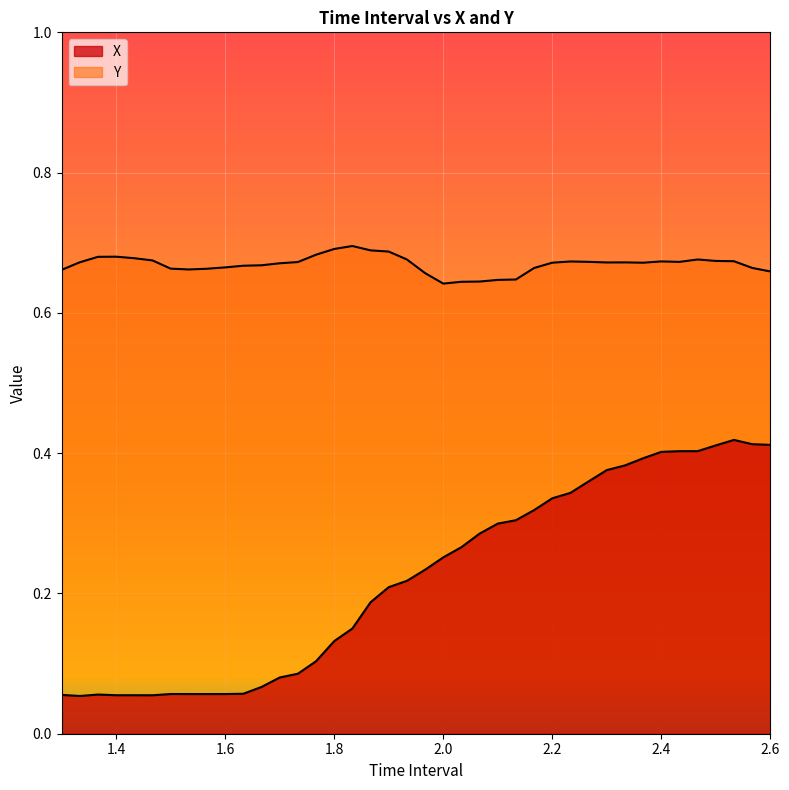

What is the sum of all Y values?

26.8